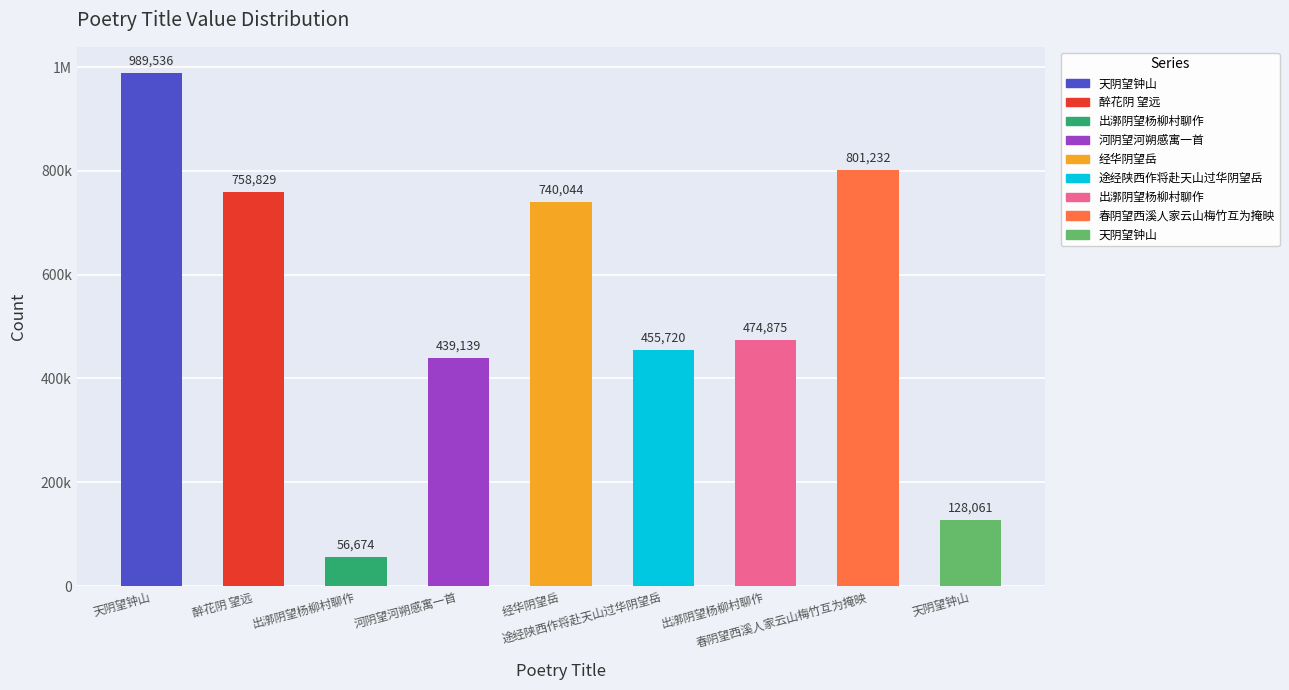

What is the average value?

538234